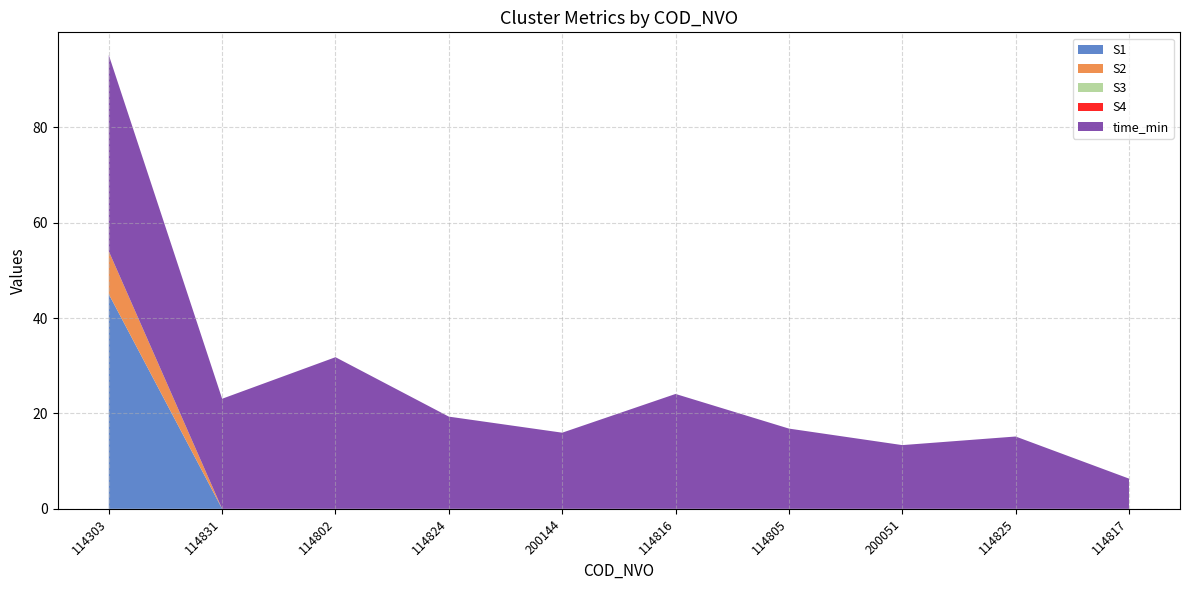

Reading right to left, extract all data points from this chart.

S1: 114817=0.0	114825=0.0	200051=0.0	114805=0.0	114816=0.0	200144=0.0	114824=0.0	114802=0.0	114831=0.0	114303=45.0
S2: 114817=0.0	114825=0.0	200051=0.0	114805=0.0	114816=0.0	200144=0.0	114824=0.0	114802=0.0	114831=0.0	114303=9.0
S3: 114817=0.0	114825=0.0	200051=0.0	114805=0.0	114816=0.0	200144=0.0	114824=0.0	114802=0.0	114831=0.0	114303=0.0
S4: 114817=0.0	114825=0.0	200051=0.0	114805=0.0	114816=0.0	200144=0.0	114824=0.0	114802=0.0	114831=0.0	114303=0.0
time_min: 114817=6.3	114825=15.2	200051=13.4	114805=16.8	114816=24.1	200144=16.0	114824=19.3	114802=31.8	114831=23.1	114303=41.1